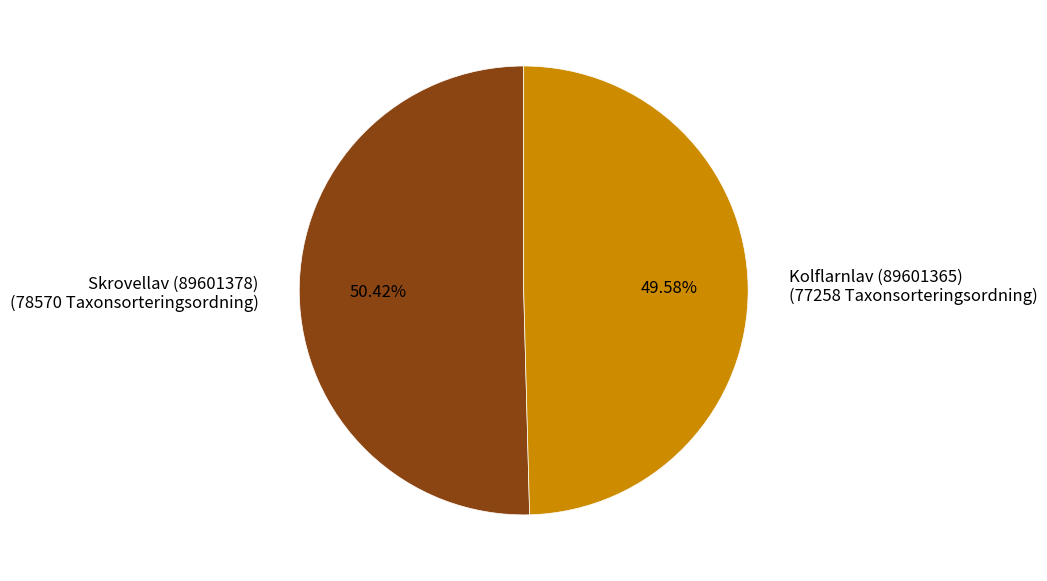

To the nearest percent, what is the combined percentage of Kolflarnlav (89601365) and Skrovellav (89601378)?

100%